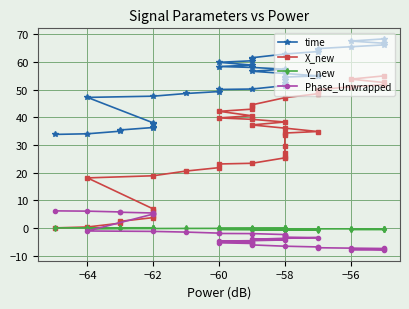

True or false: time and Y_new intersect in this chart.

False